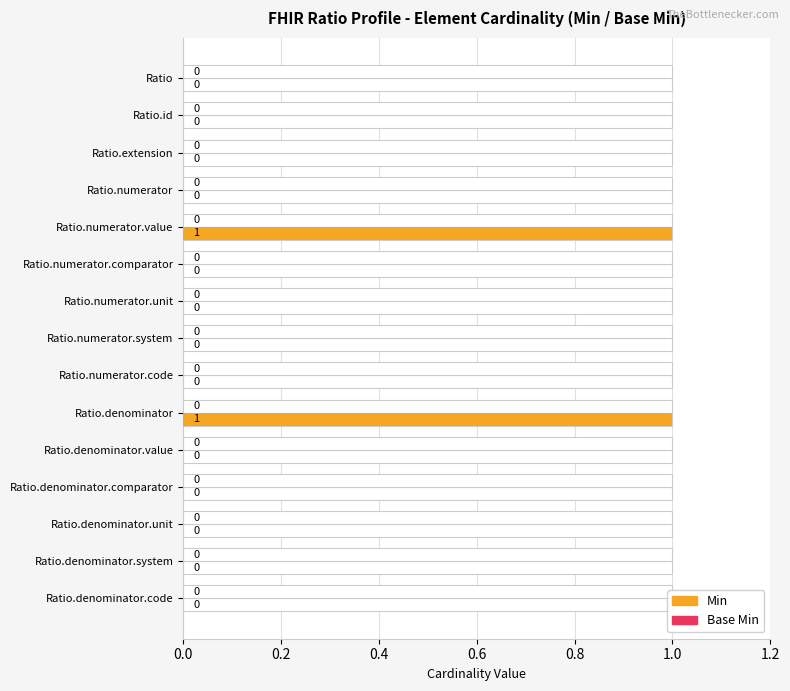

How many bars are there in total?

30